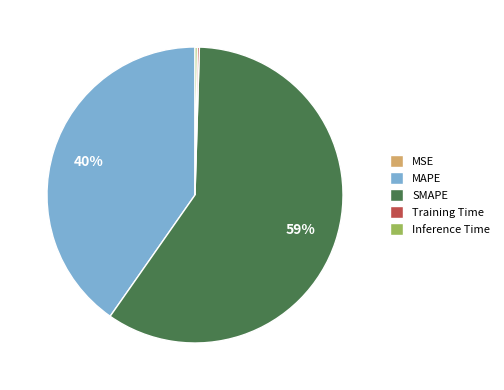

To the nearest percent, what is the average slice percentage?

20%